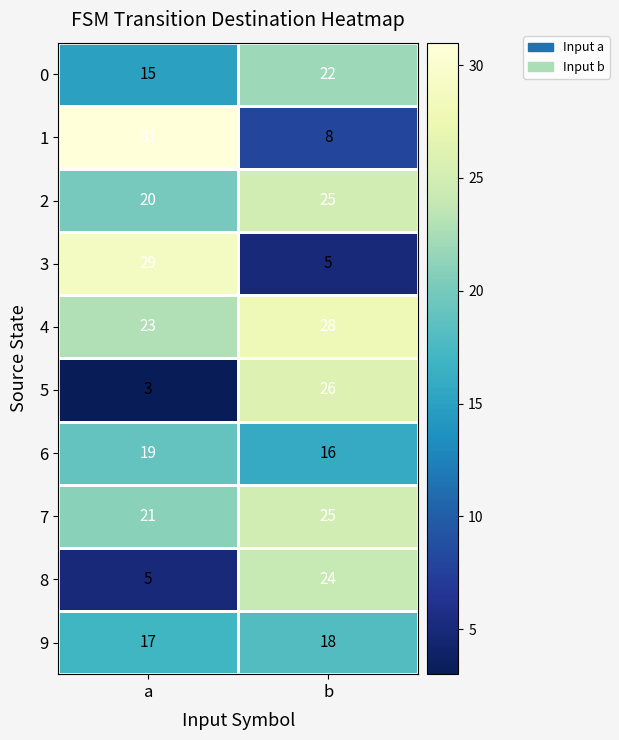

Is the value of 7 at a greater than the value of 8 at b?

No